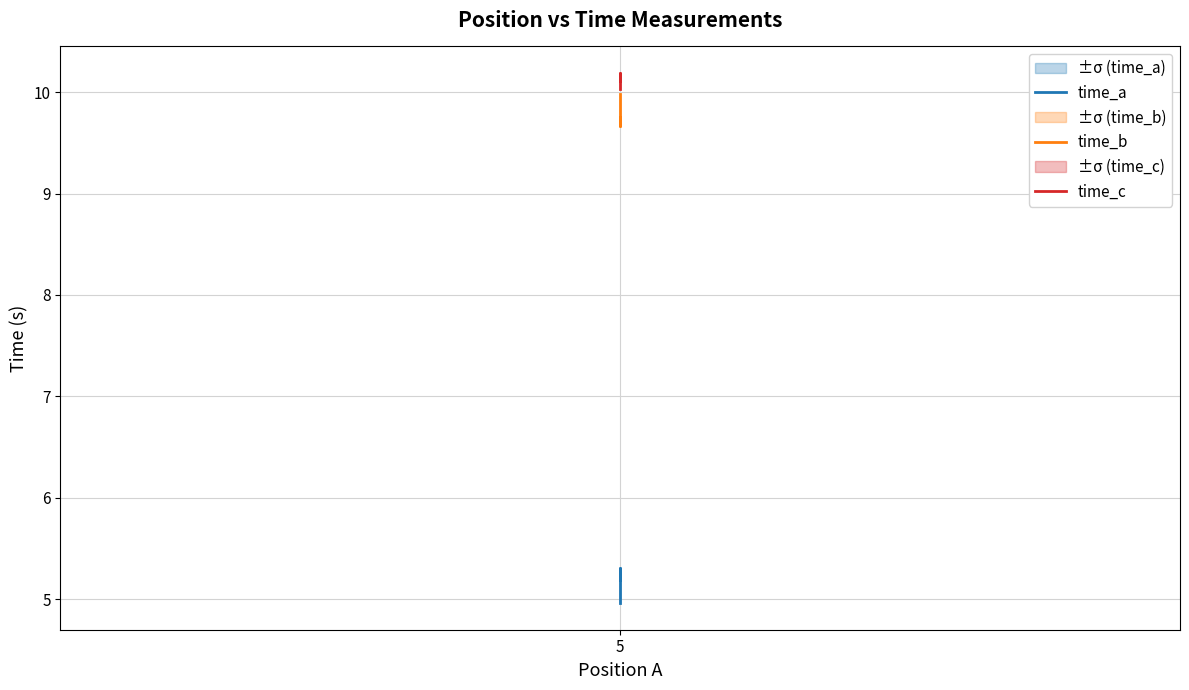

What is the total value across all series at 5?

25.0